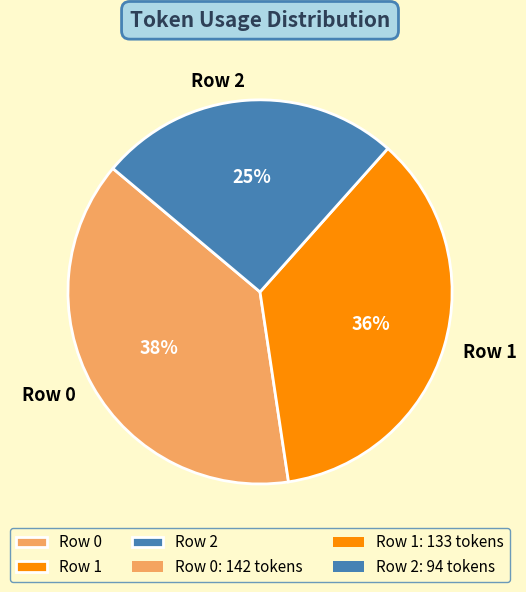

Do Row 2 and Row 1 together represent more than half of the pie?

Yes